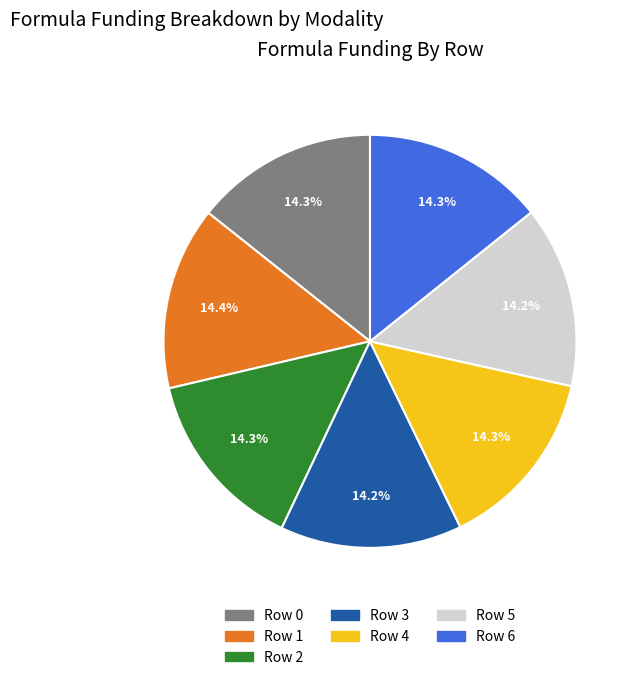

Count the number of slices in the pie.

7